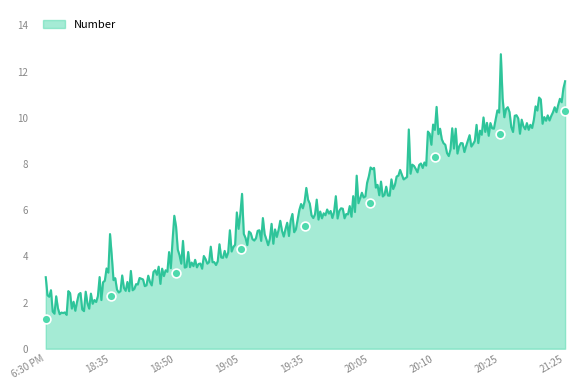

Which has a higher value, 20:05 or 21:25?

21:25